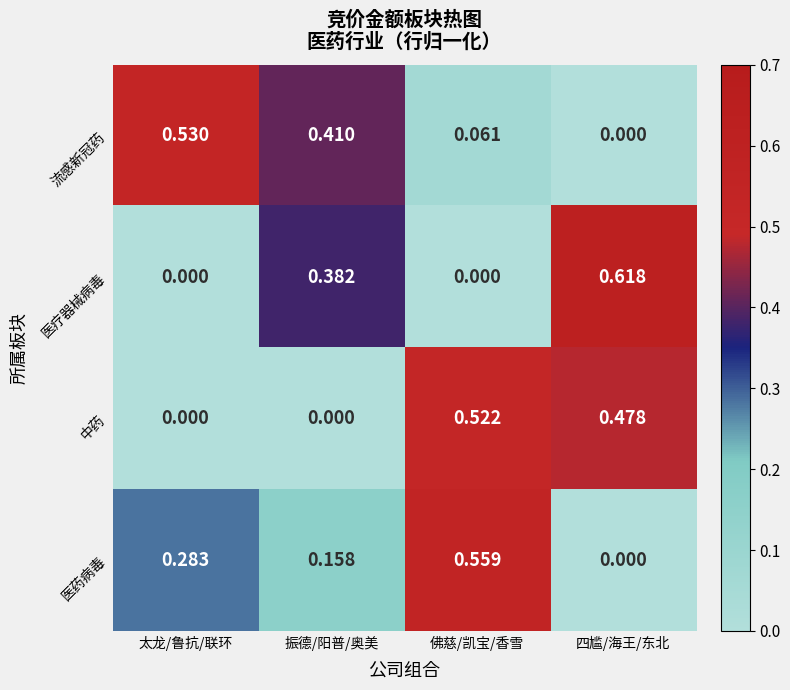

Which series has the largest range (max minus min)?

医疗器械病毒